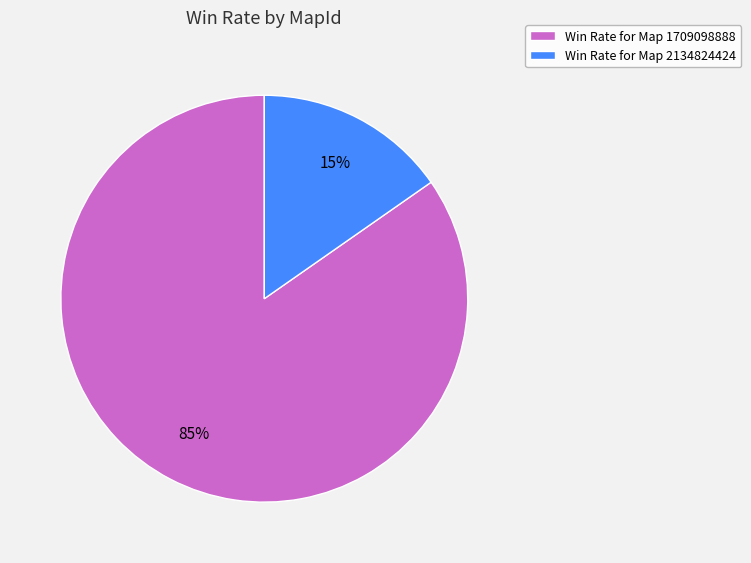

The Win Rate for Map 2134824424 slice represents 15% of the pie. True or false?

True